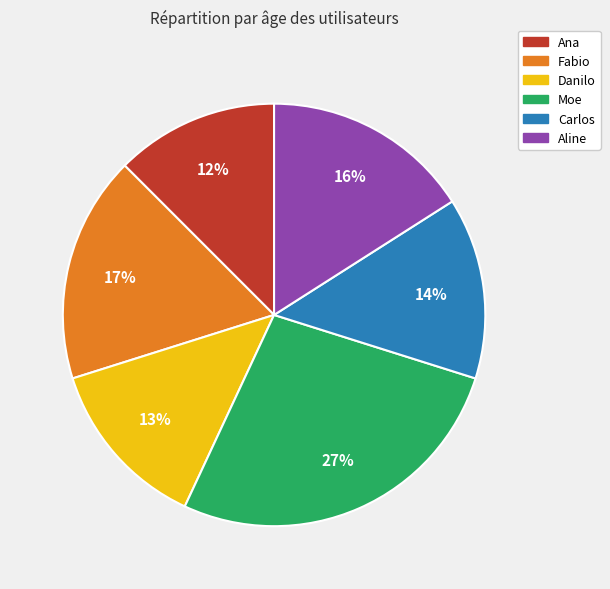

What is the ratio of the value at Aline to the value at Danilo?

1.2